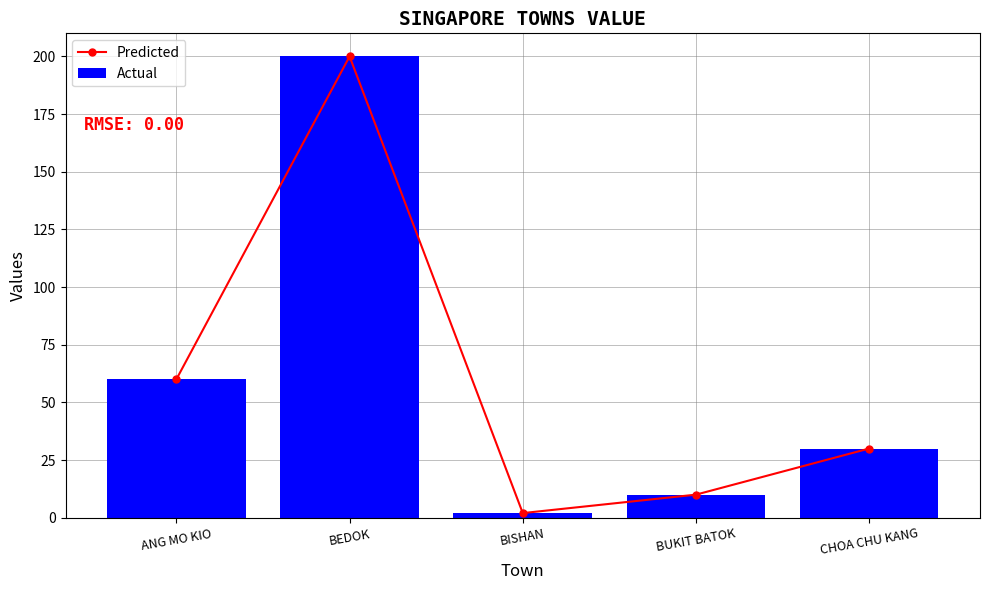

What is the highest value of the Actual series?

200